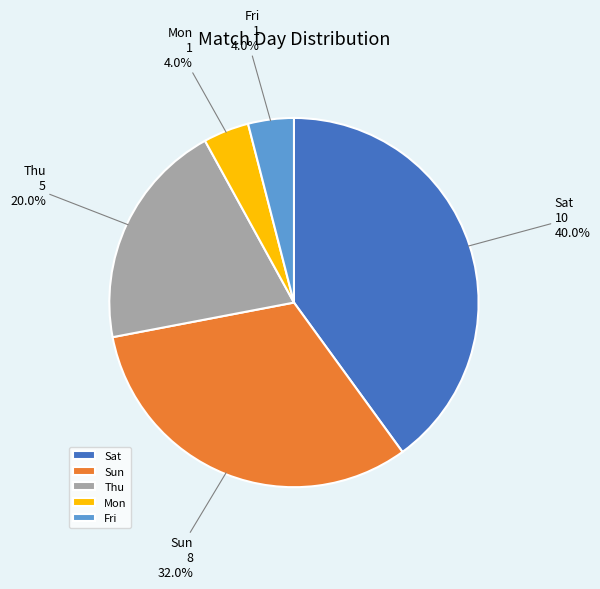

Approximately how many times larger is the value at Mon compared to Fri?

1.0